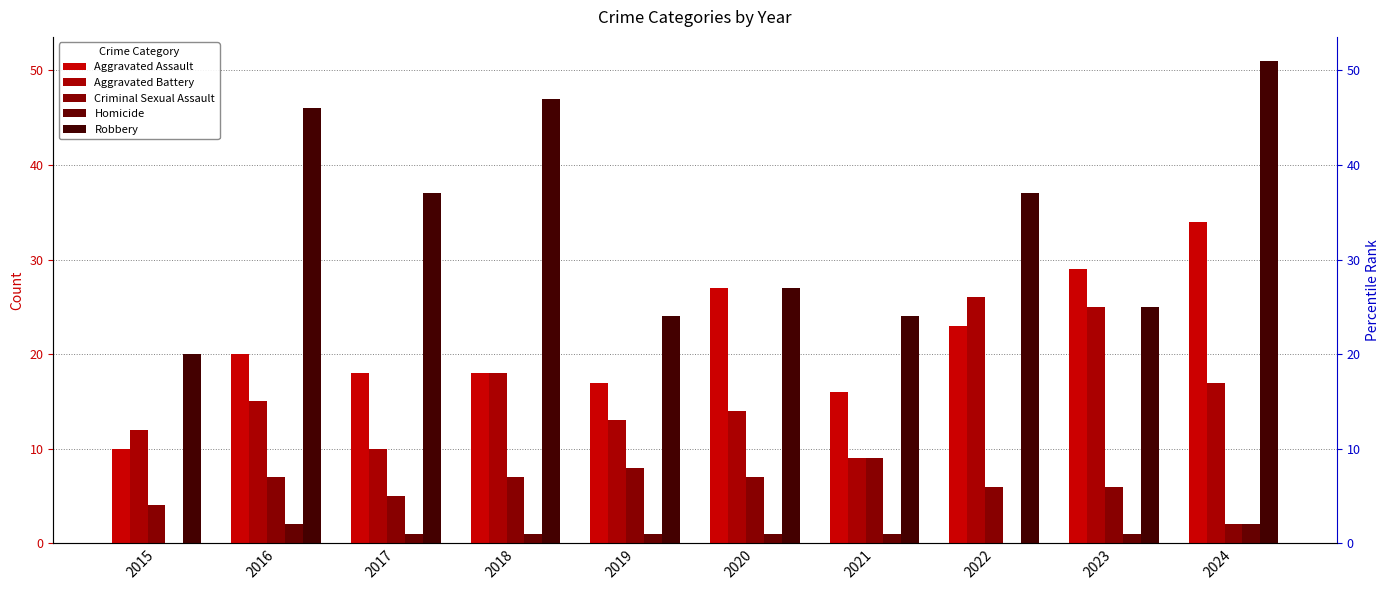

What is the difference between the highest and lowest values at 2024?

49